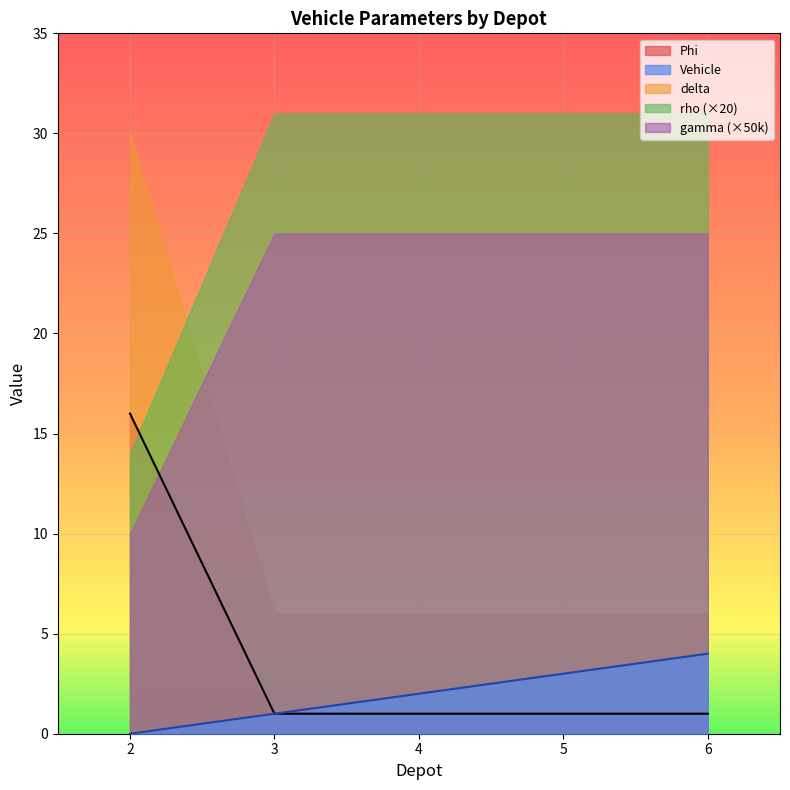

At which label is Vehicle closest to 2?

4